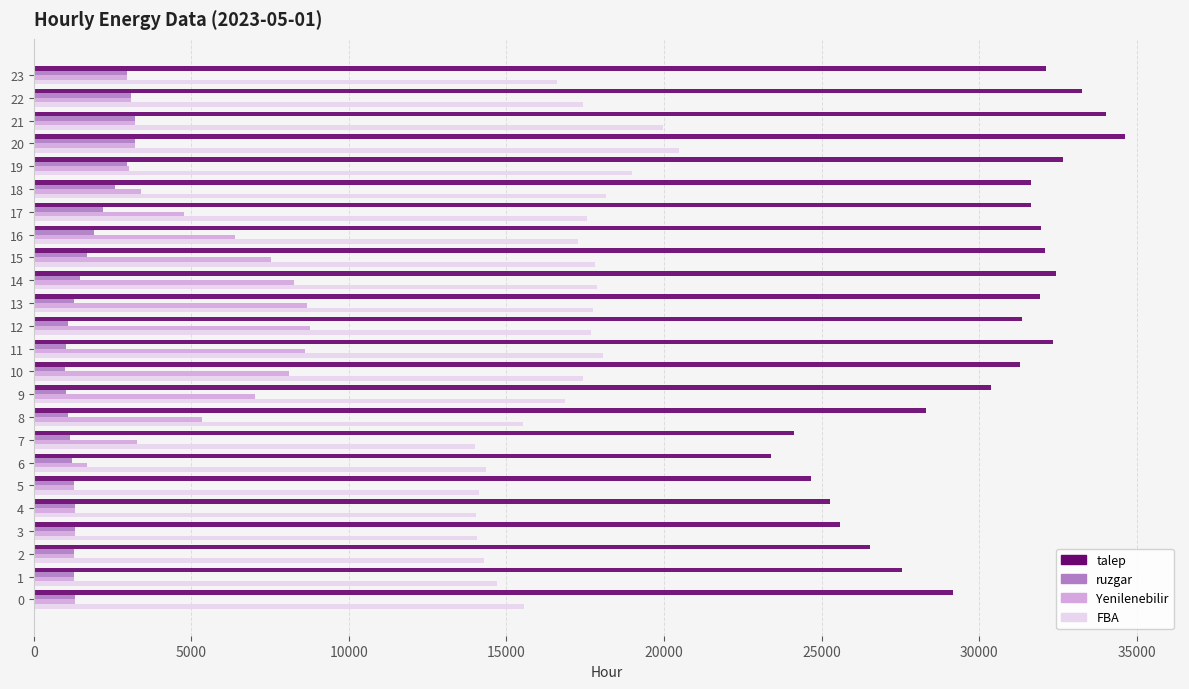

The value of ruzgar at 21 is 3217.9. True or false?

True